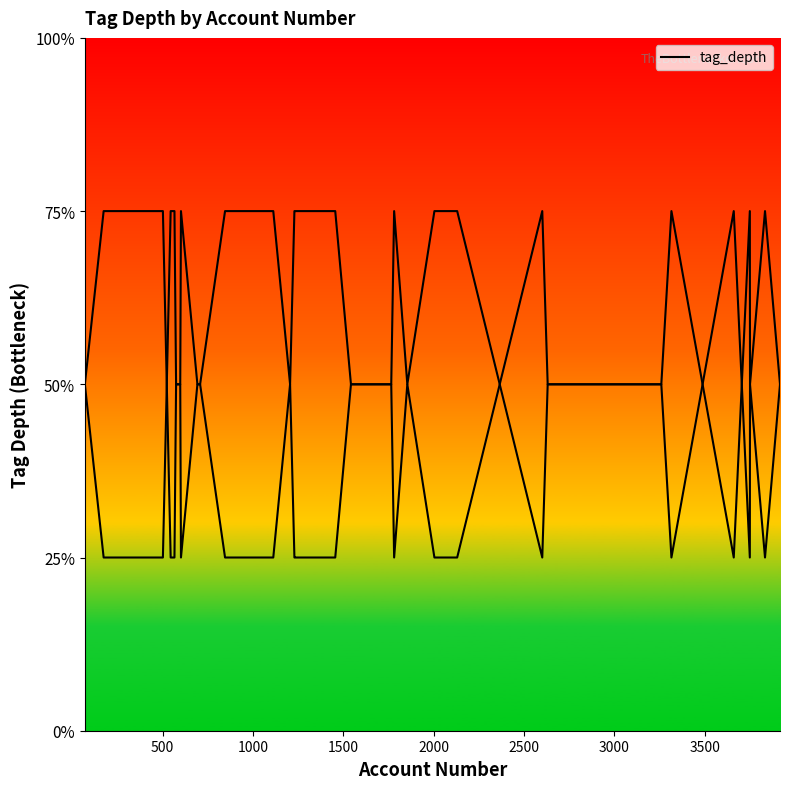

Does the chart have visible grid lines?

No